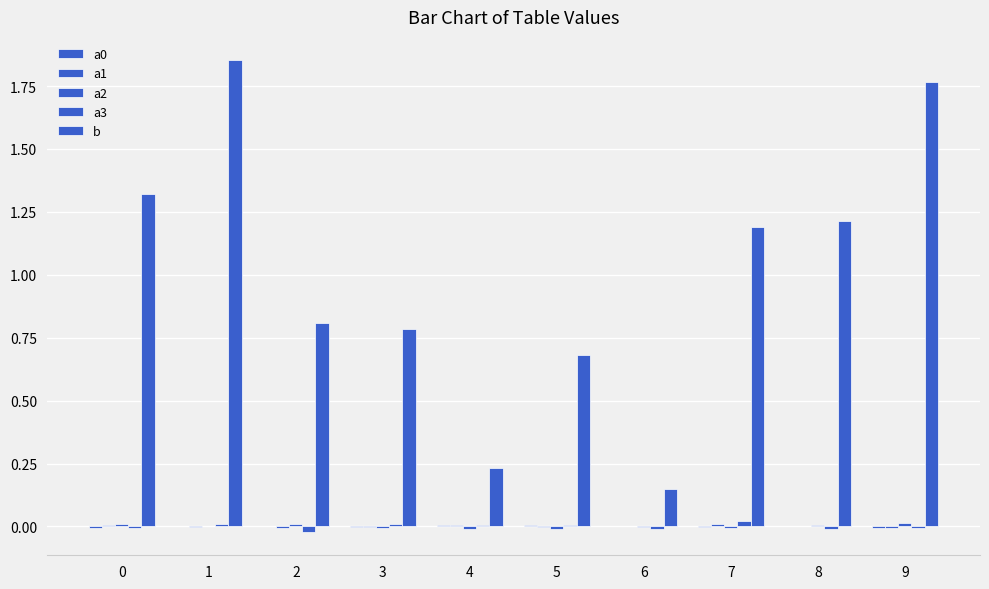

Rank the series at 9 from lowest to highest value.

a3, a1, a0, a2, b